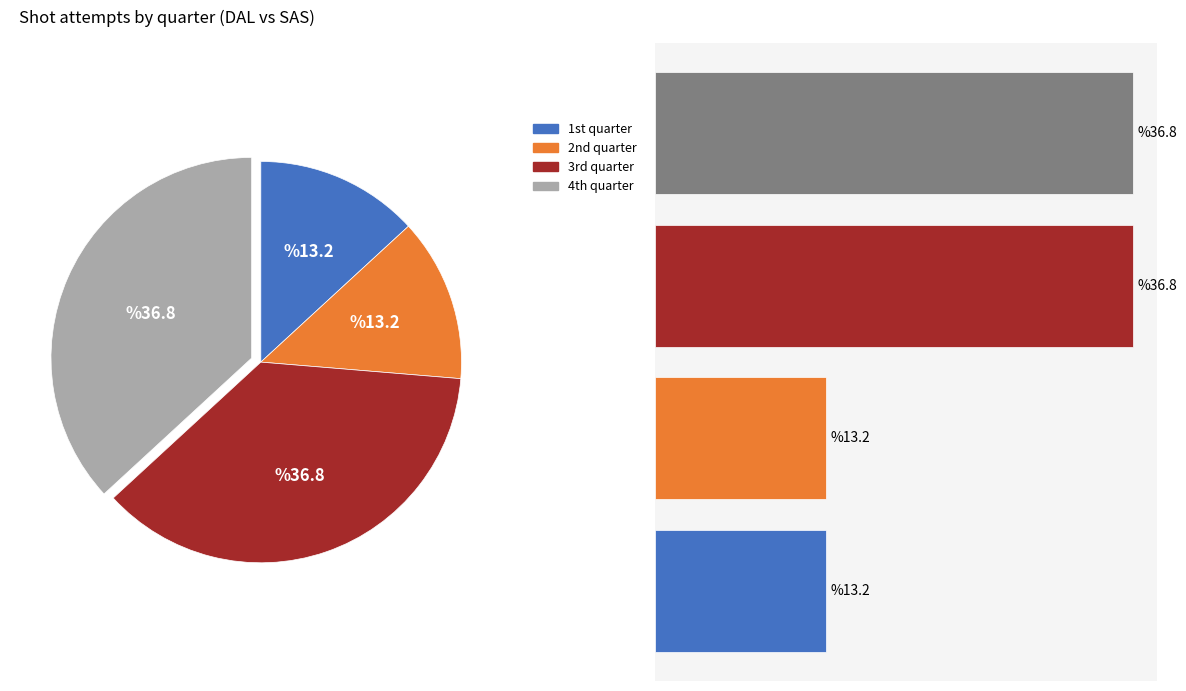

How many segments does this pie chart have?

4